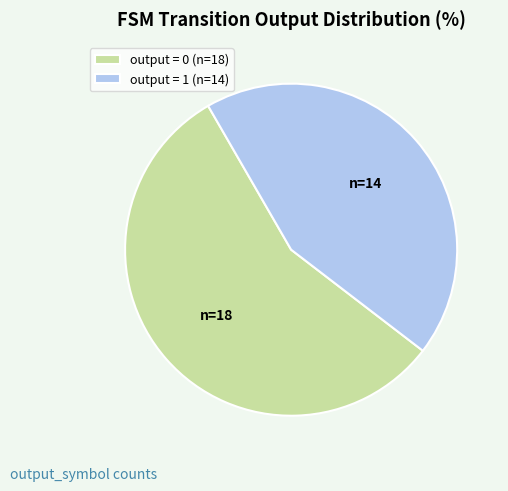

Is the sum of output = 1 (n=14) and output = 0 (n=18) greater than half?

Yes